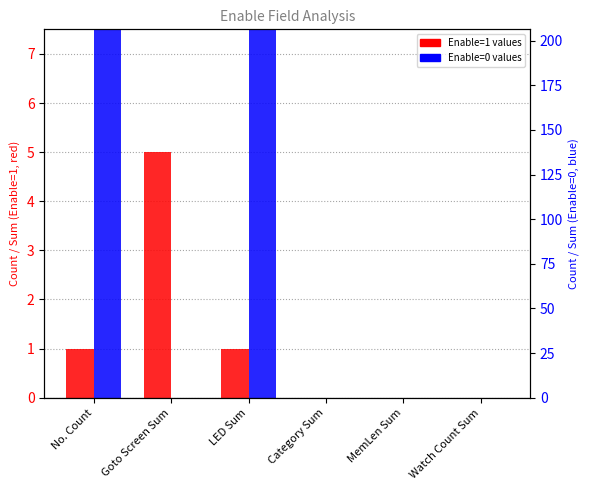

What are all the series names shown in the legend?

Enable=1, Enable=0